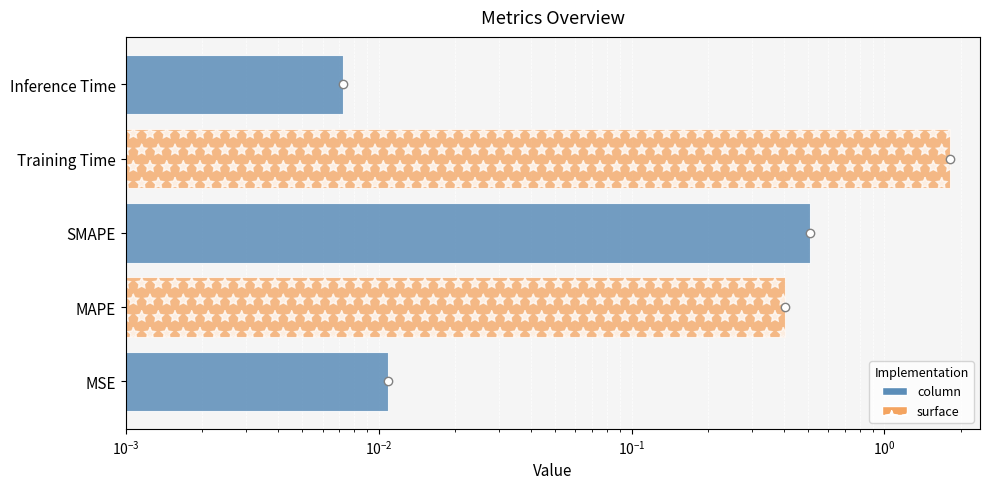

What is the difference between the maximum and minimum values?

1.8